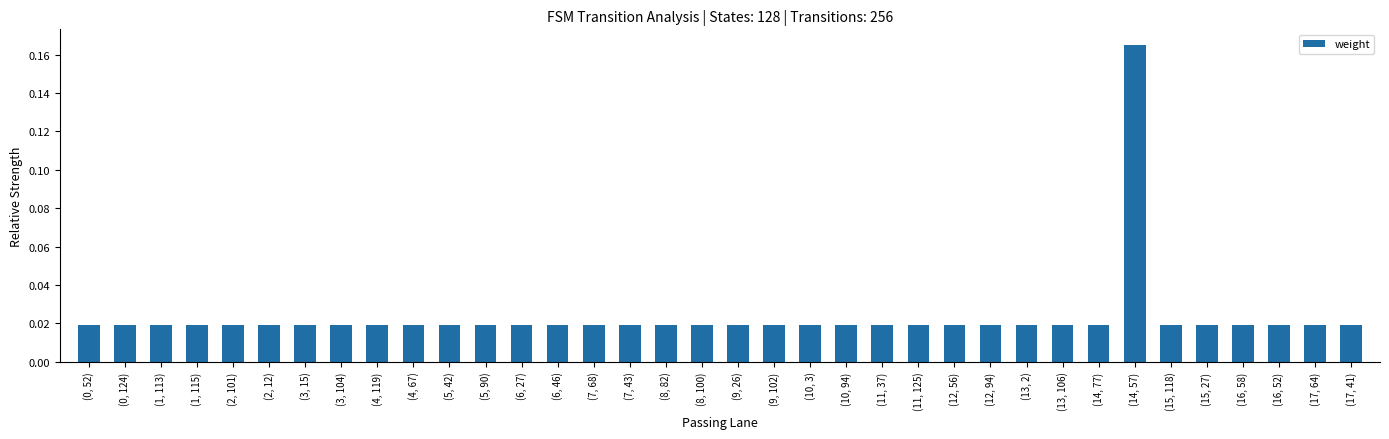

Are the bars horizontal?

No